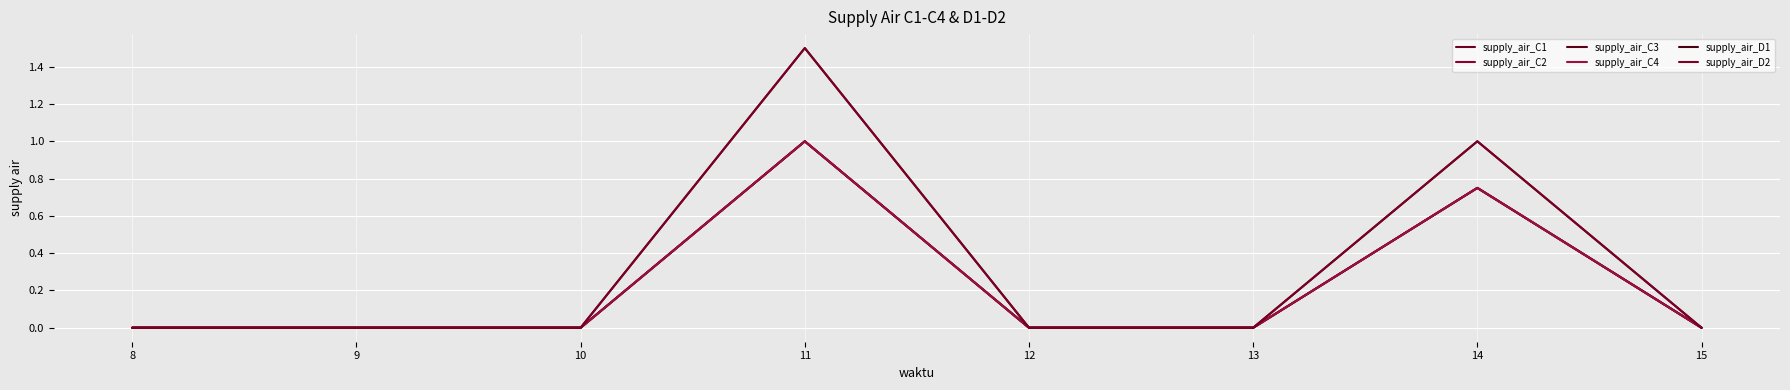

What is the average value of the supply_air_C3 series?

0.2